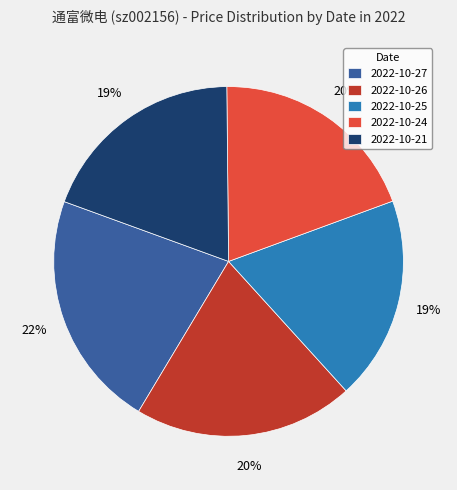

What is the ratio of the value at 2022-10-24 to the value at 2022-10-26?

1.0